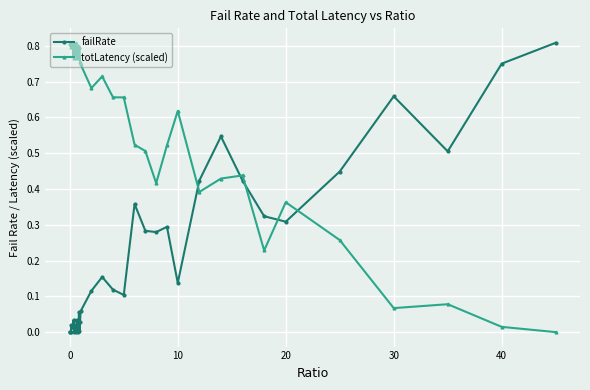

List the series in order of their overall mean, highest first.

totLatency (scaled), failRate